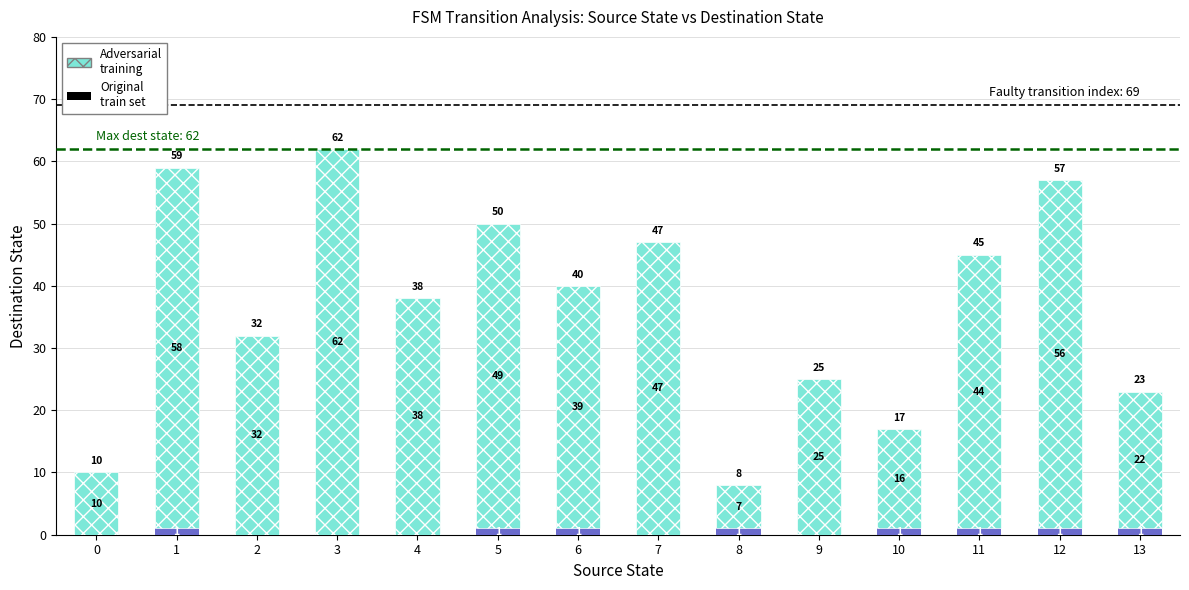

At which category is the sum across all series the highest?

3